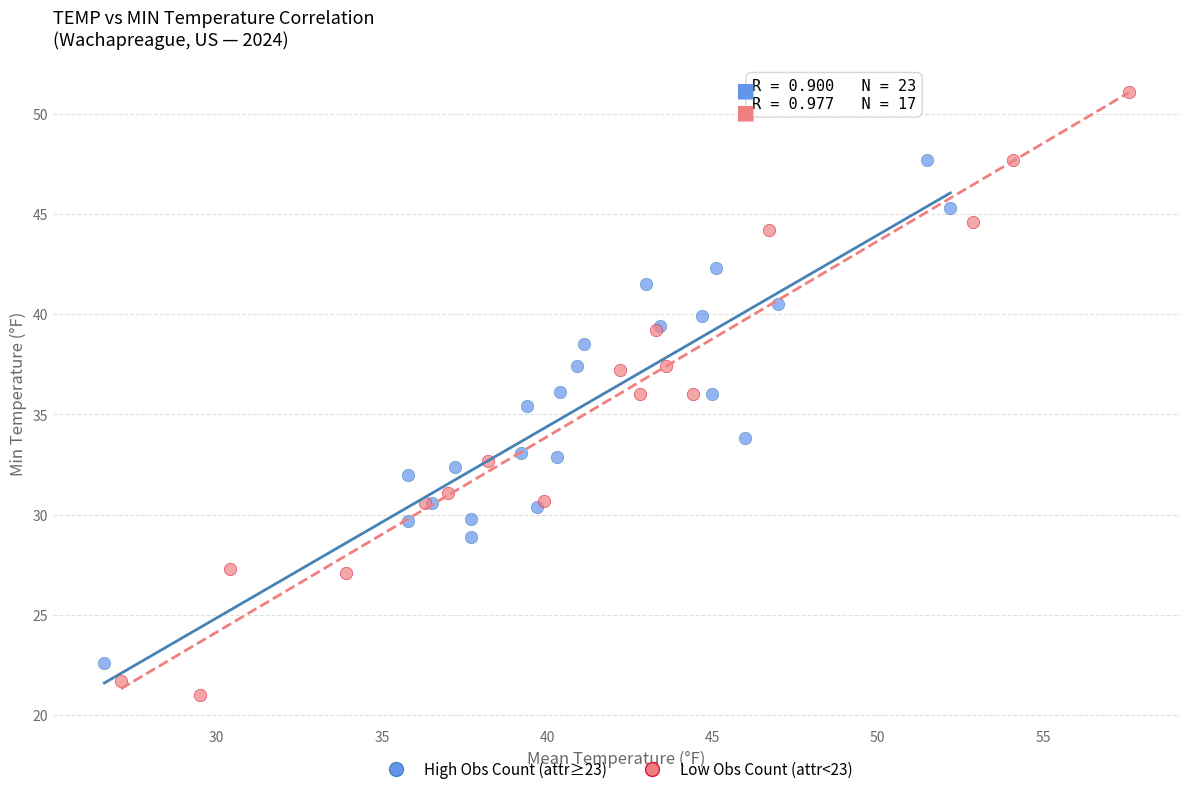

Which series has the widest spread of Y values?

Low Obs Count (attr<23)